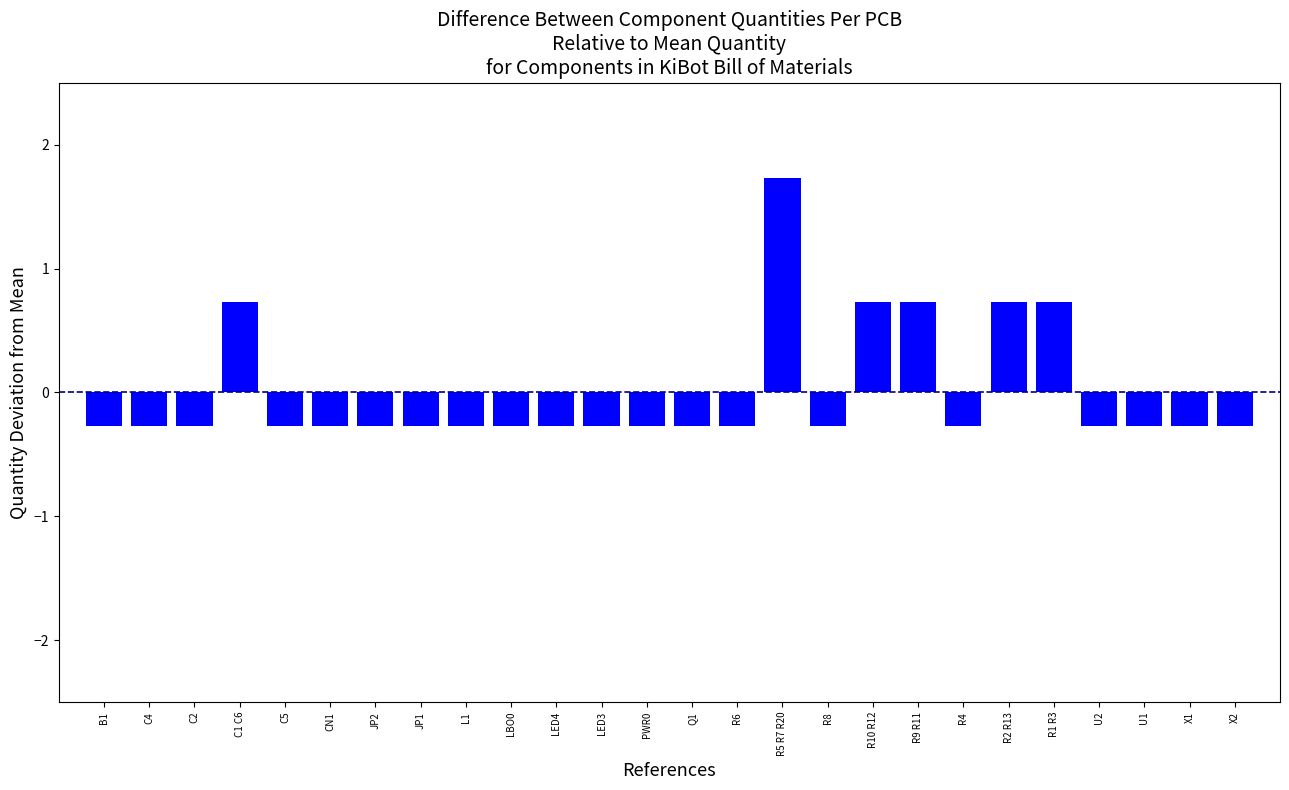

Count the values in the range 0 to 1.

5